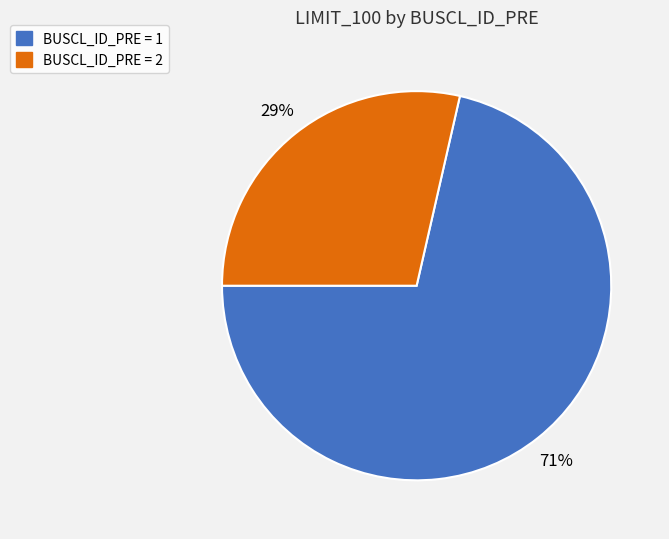

Is there any slice that represents more than half of the pie?

Yes